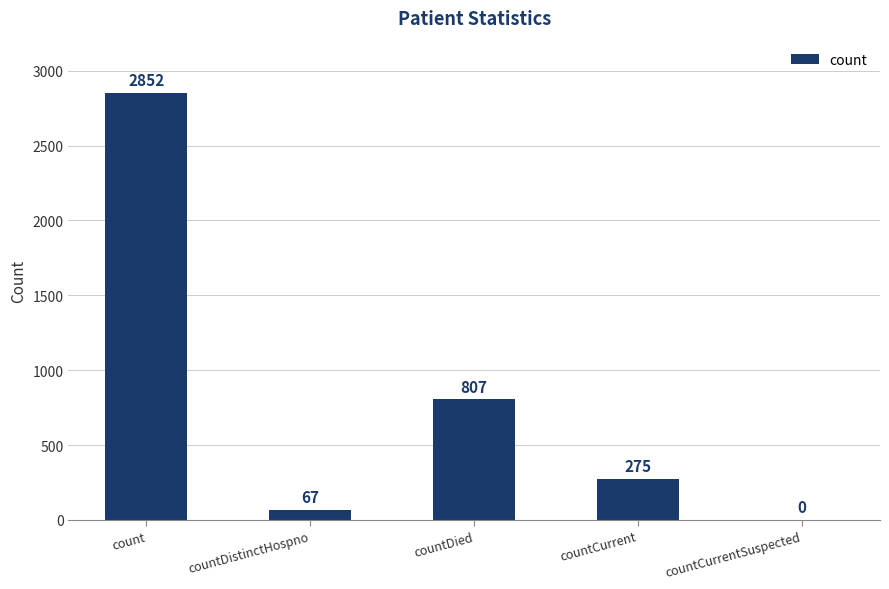

What is the greatest value displayed?

2852